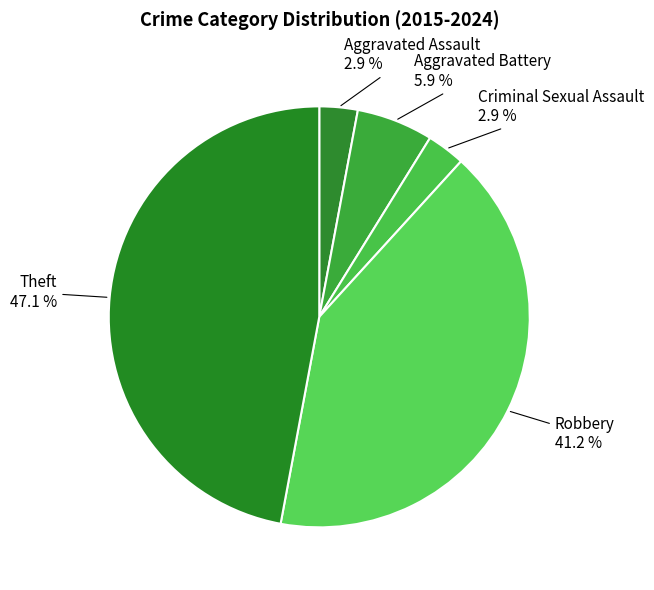

Does Aggravated Assault represent more than half of the total?

No